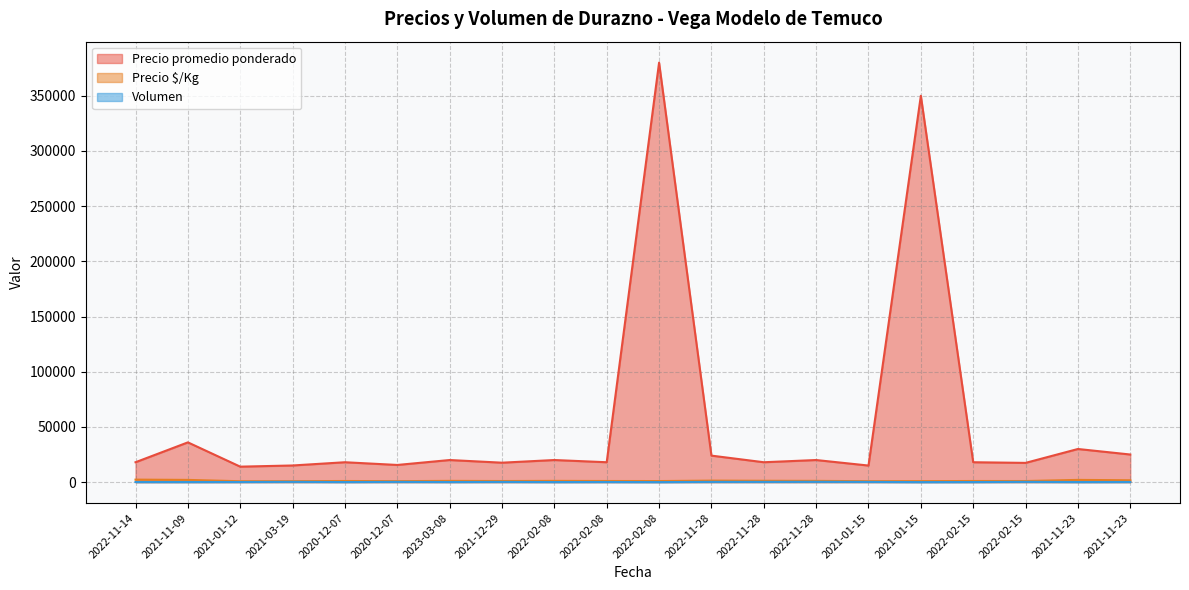

List the series in order of their peak value, highest first.

Precio promedio ponderado, Precio $/Kg, Volumen